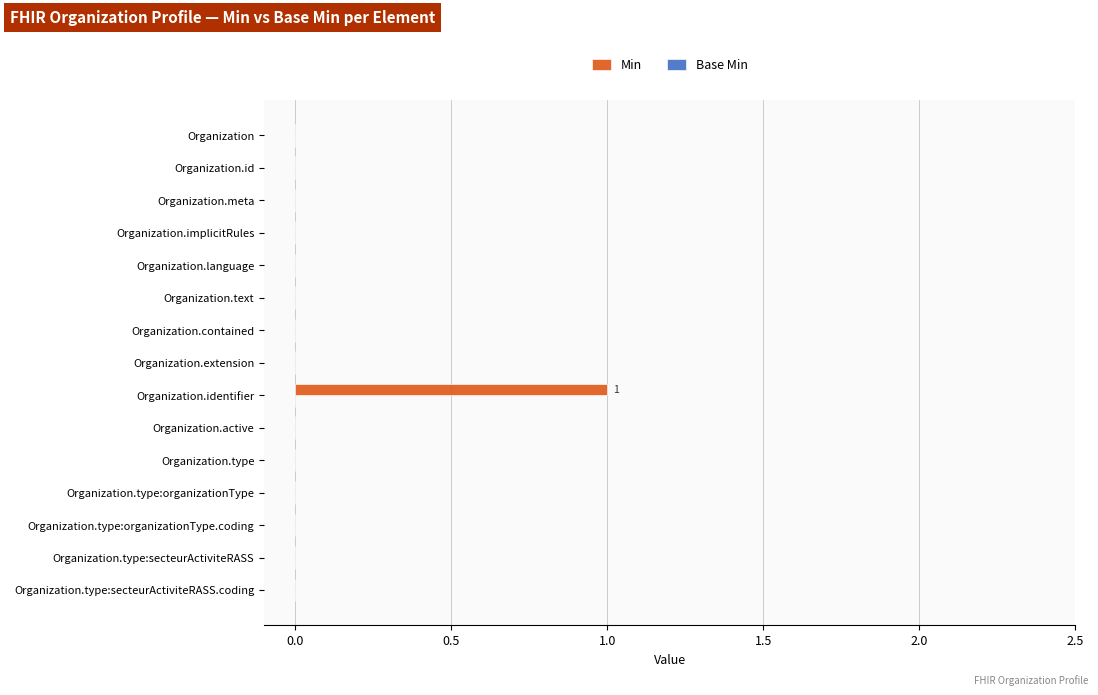

The chart shows a value of -1 at Organization.extension. True or false?

False